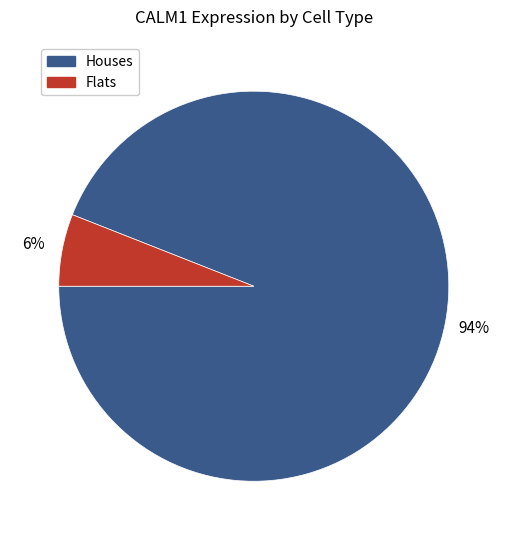

Is there any slice that represents more than half of the pie?

Yes